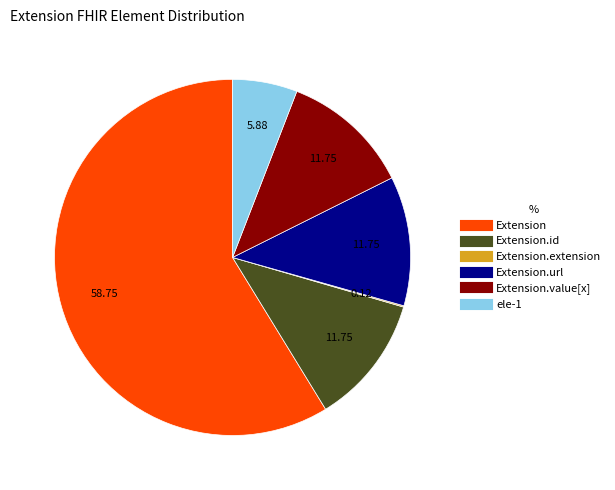

Is there any slice that represents more than half of the pie?

Yes